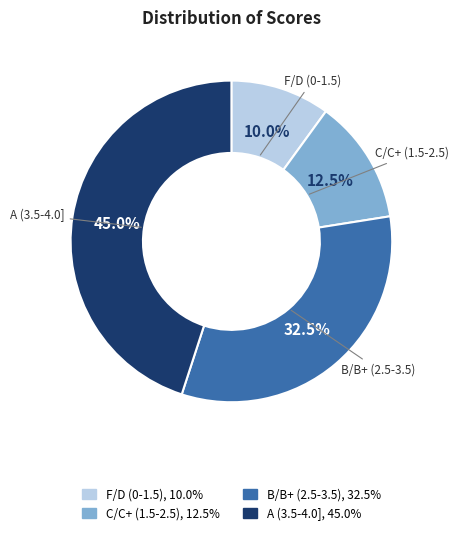

Is there a majority slice in this chart?

No